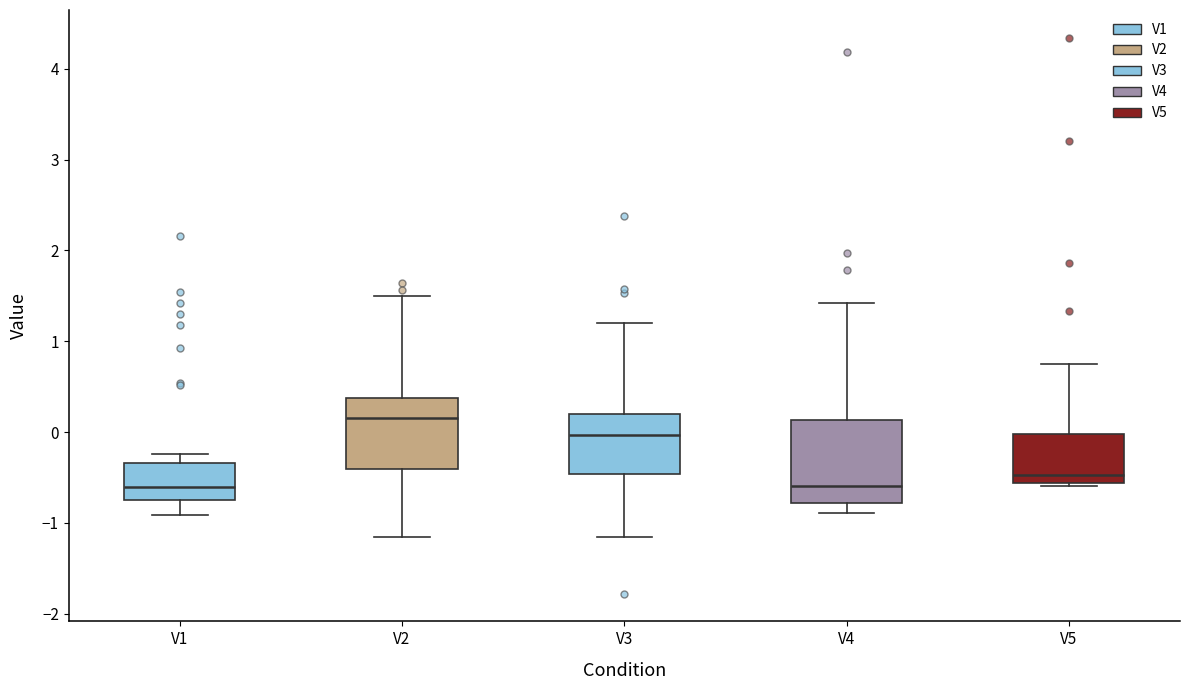

Where does the upper whisker of the box for V4 end on the y-axis? The values are not printed on the chart, so give them approximately, as read against the axis.

1.4